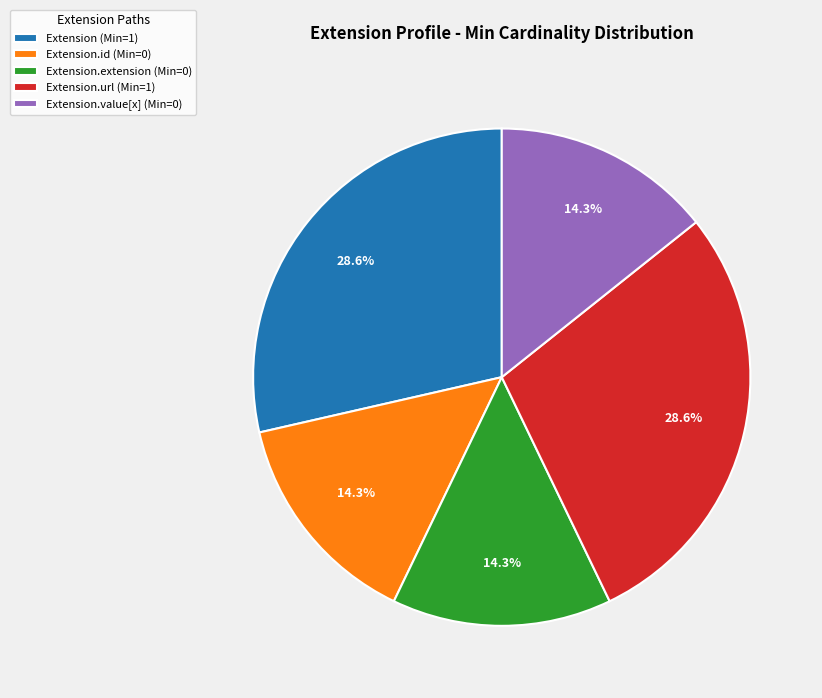

To the nearest percent, what is the average slice percentage?

20%